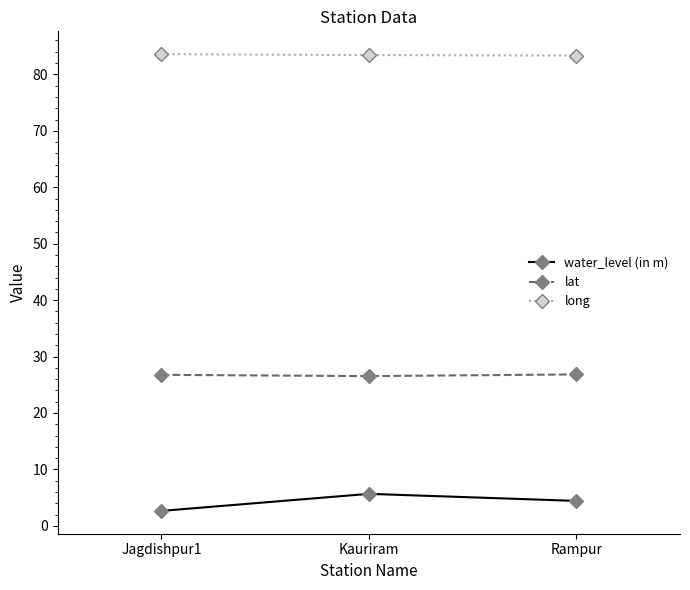

The lat series shows 26.5 at Kauriram. True or false?

True